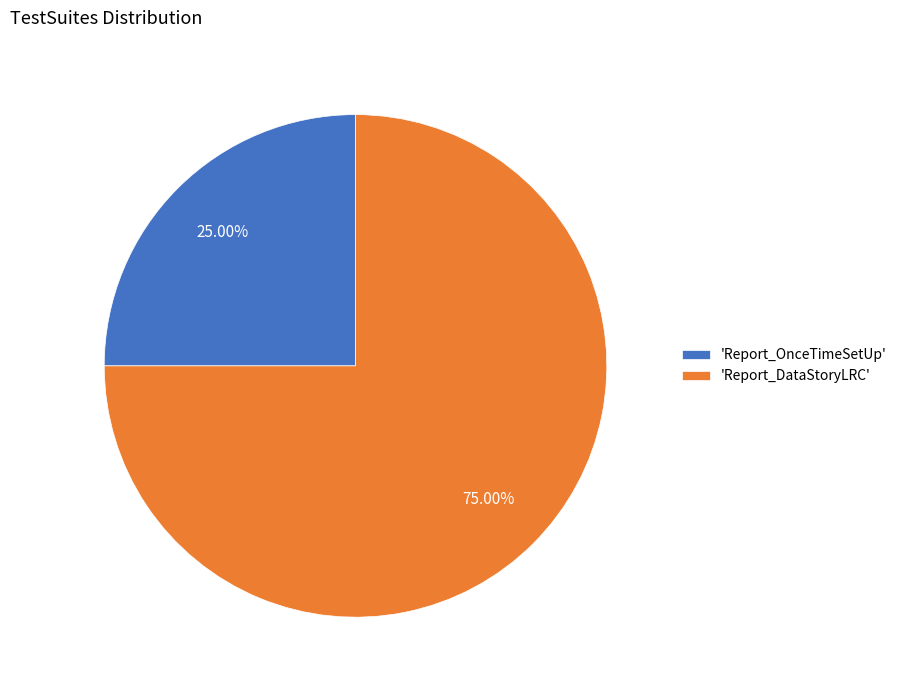

Rank the categories by value from highest to lowest.

'Report_DataStoryLRC', 'Report_OnceTimeSetUp'